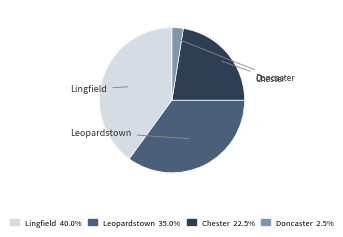

Does any single category account for the majority?

No